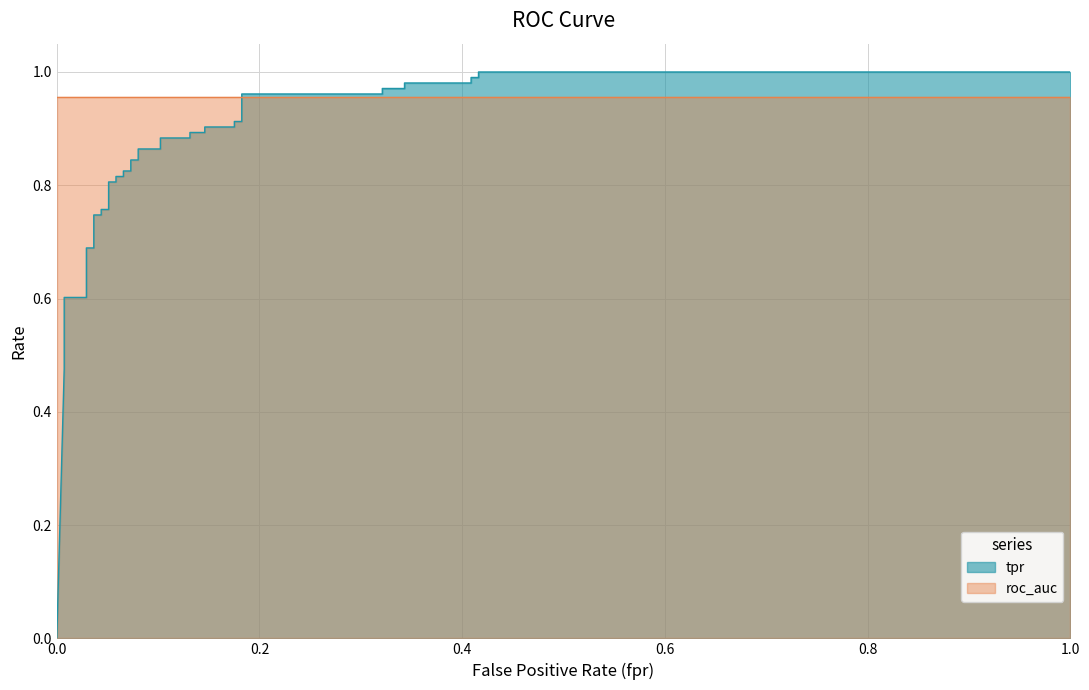

Does the chart have visible grid lines?

Yes